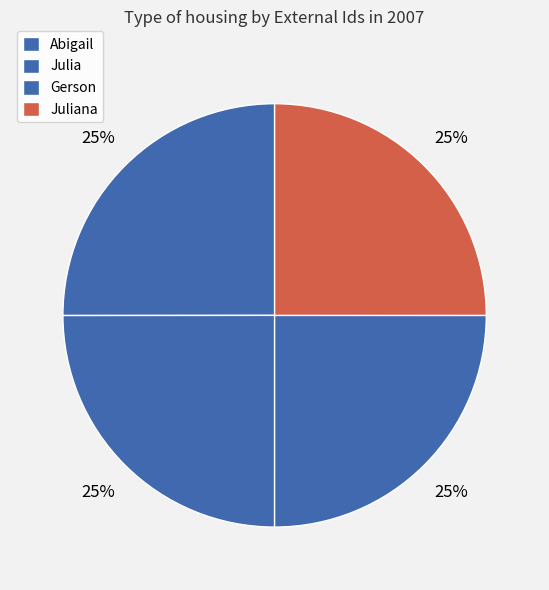

How many slices are in this pie chart?

4